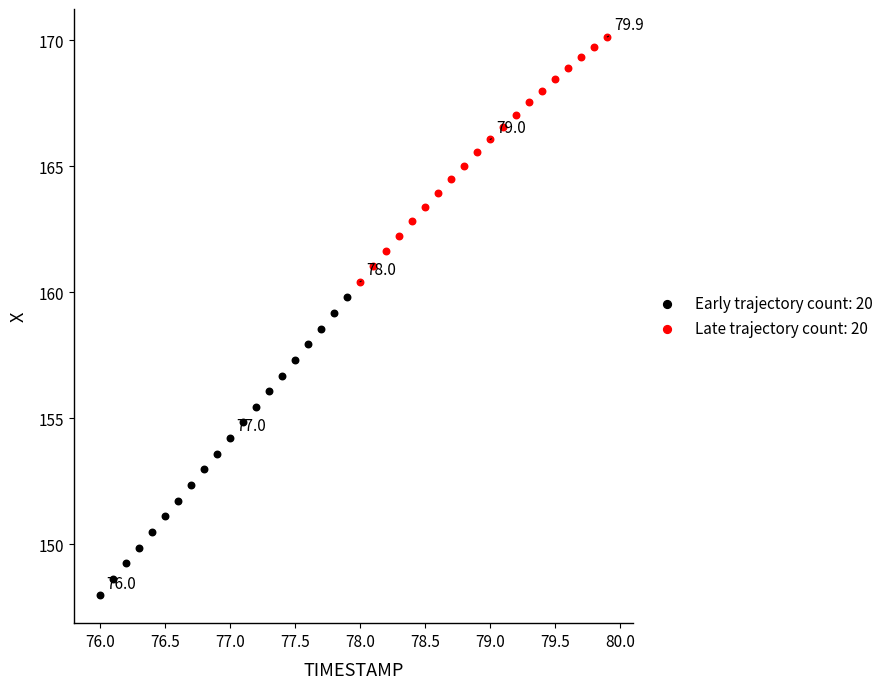

Which series contains the lowest Y value?

Early trajectory count: 20